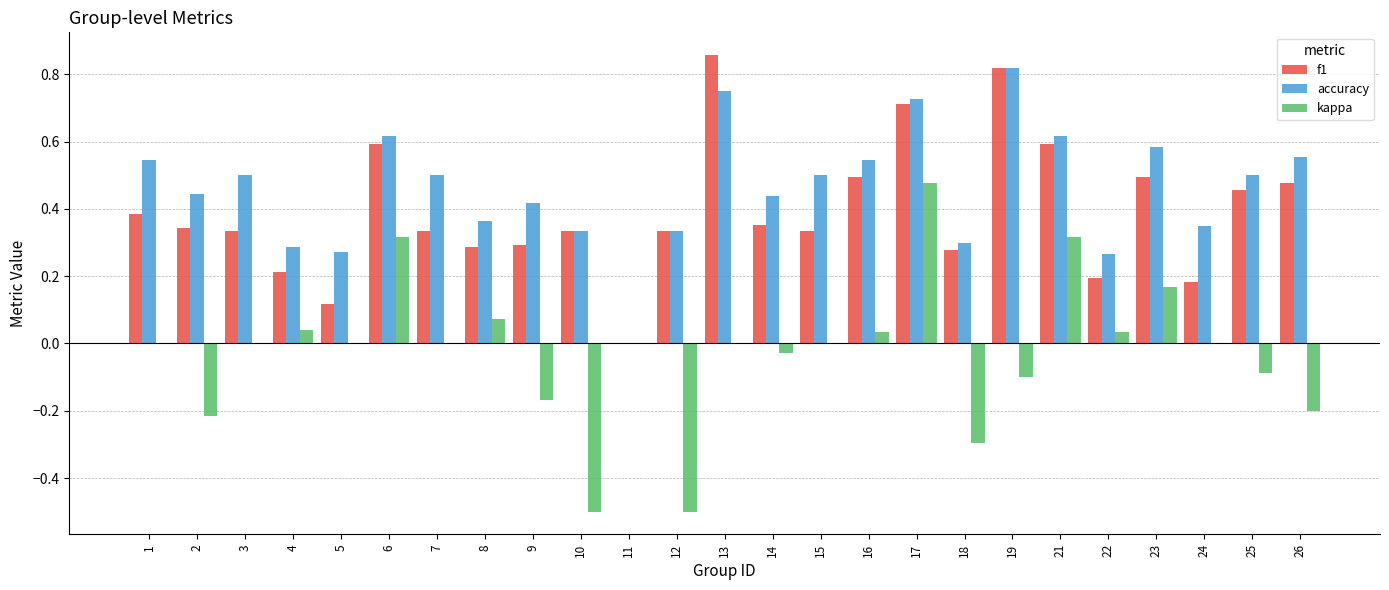

At which category is the sum across all series the highest?

17